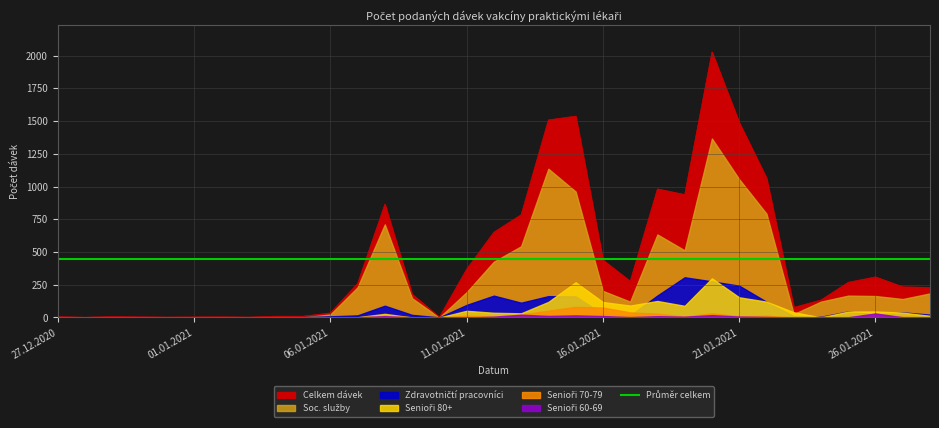

True or false: Celkem dávek has a value of 939 at 19.01.2021.

True